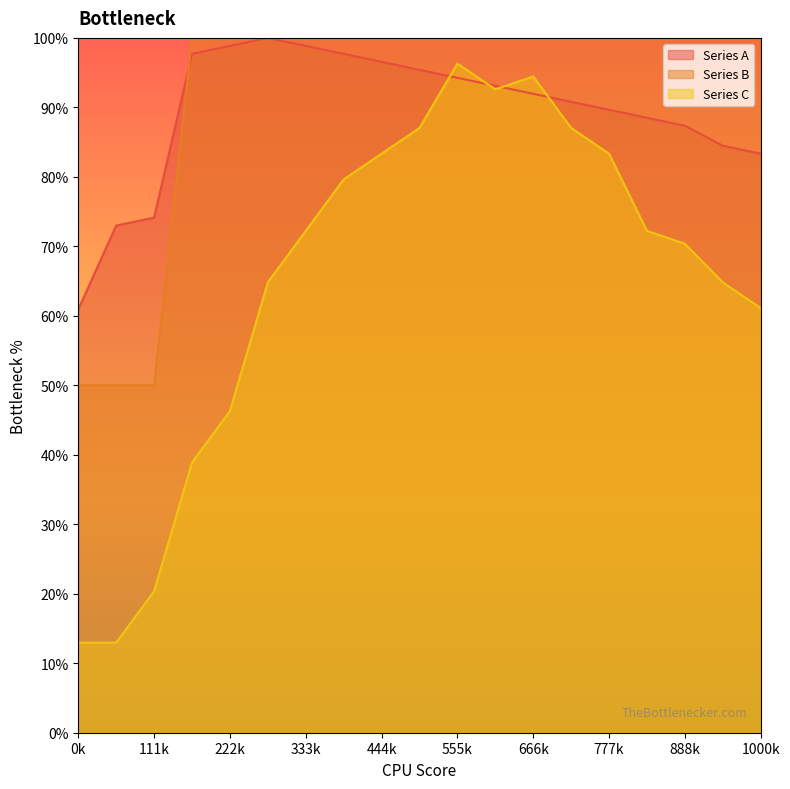

What are all the series names shown in the legend?

Series A, Series B, Series C